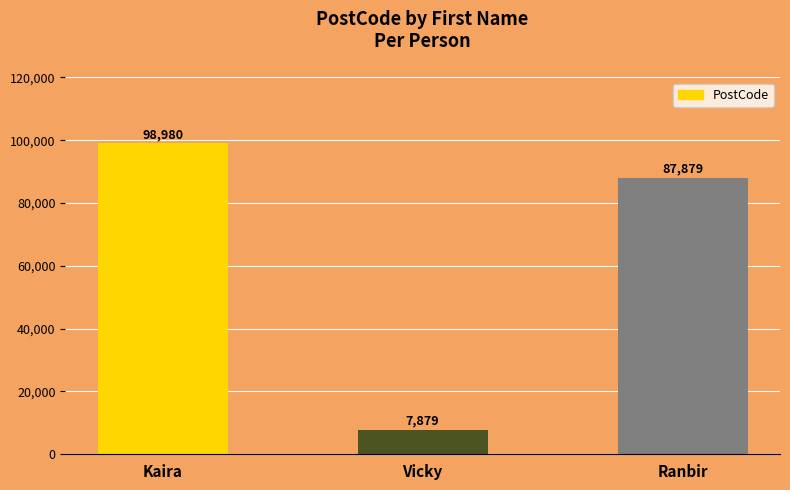

What is the difference between the maximum and second lowest values?

11101